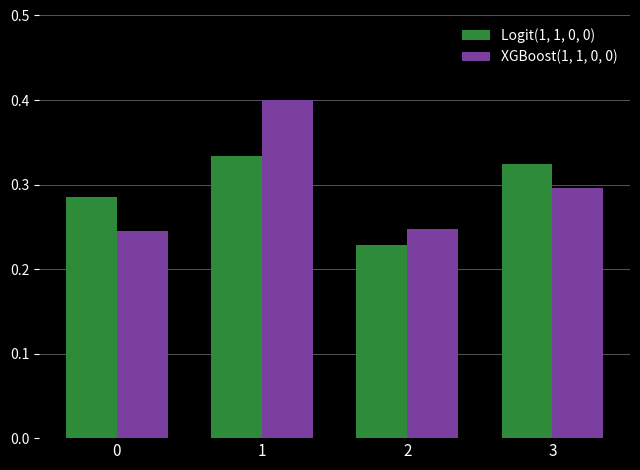

True or false: XGBoost(1, 1, 0, 0) has a value of 0.3 at 3.

True